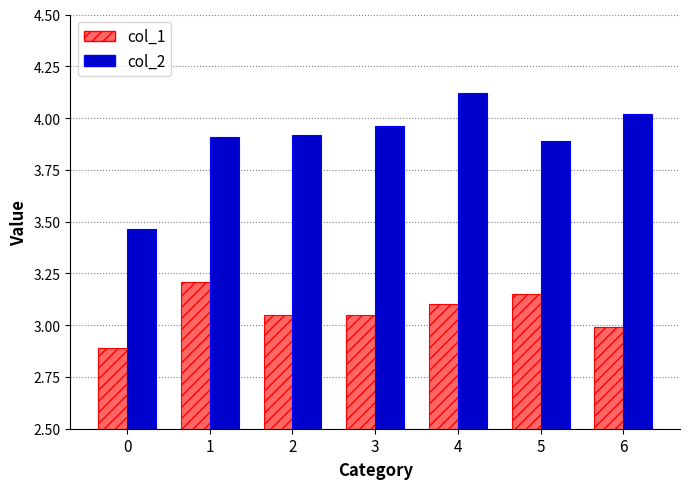

What is the difference between the maximum and minimum values in the col_1 series?

0.3